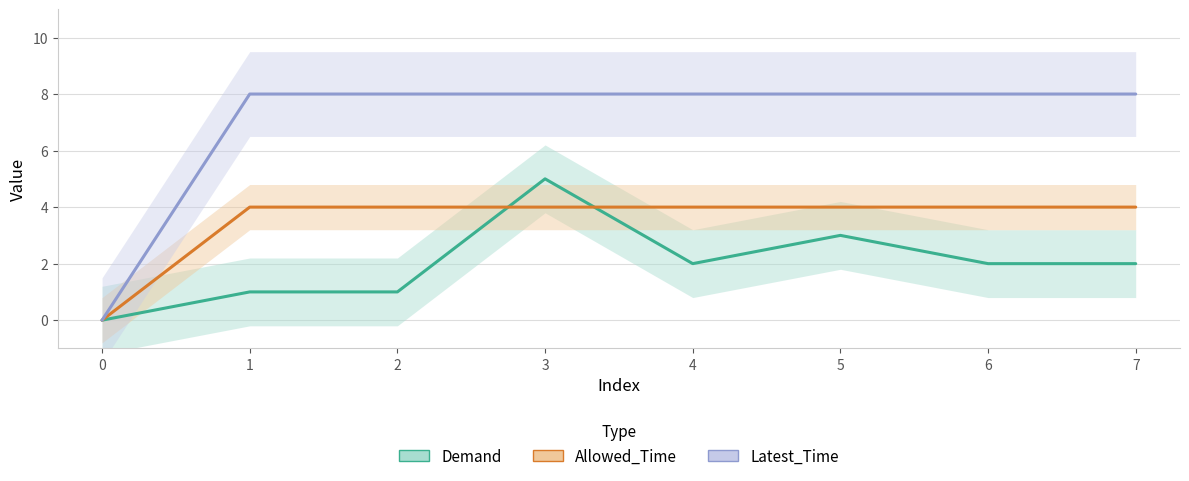

Which series has the largest total across all categories?

Latest_Time